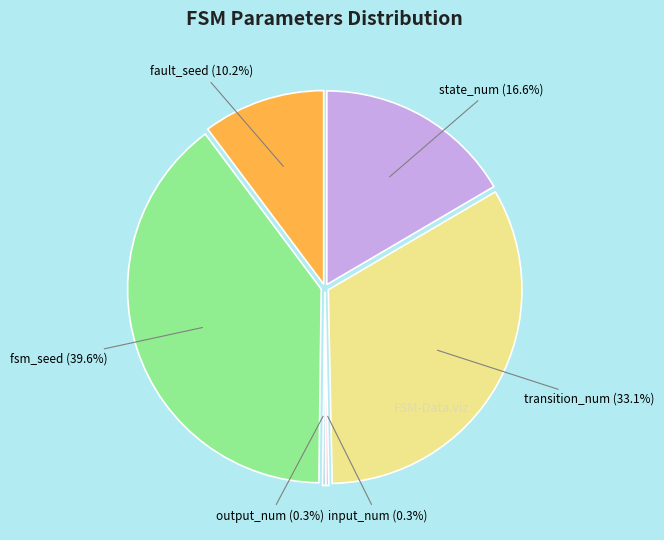

True or false: transition_num accounts for 26% of the total.

False